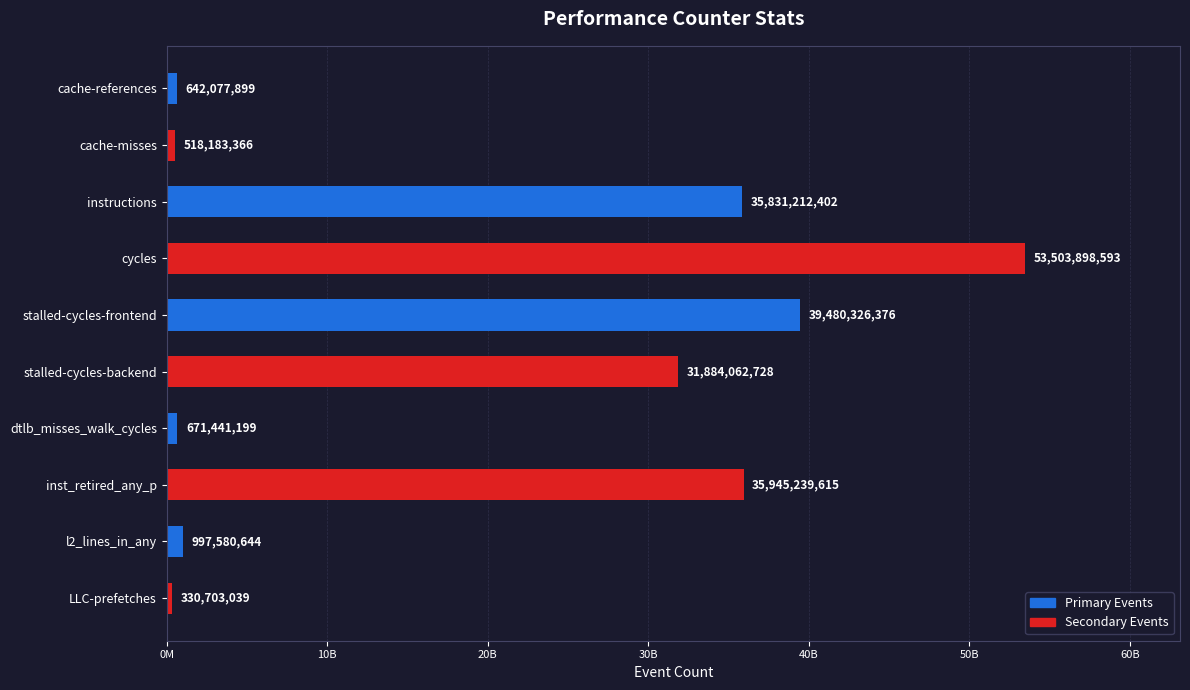

Does the chart contain any negative values?

No